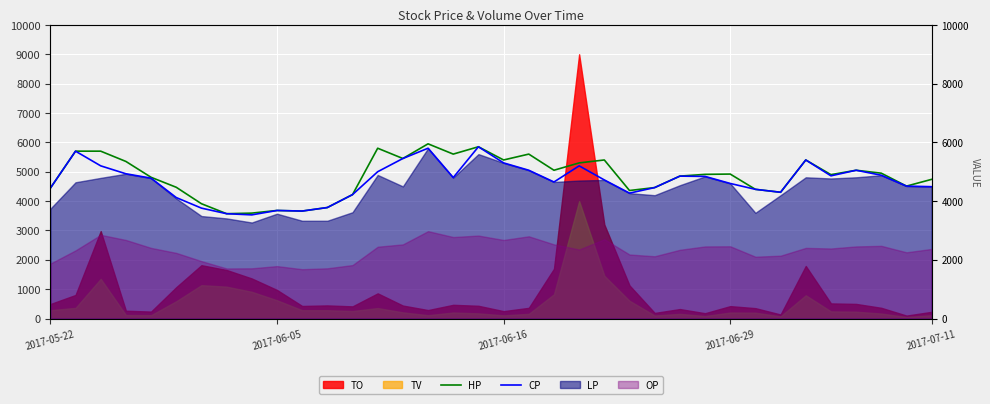

True or false: HP has more than 1 interior local peaks.

True